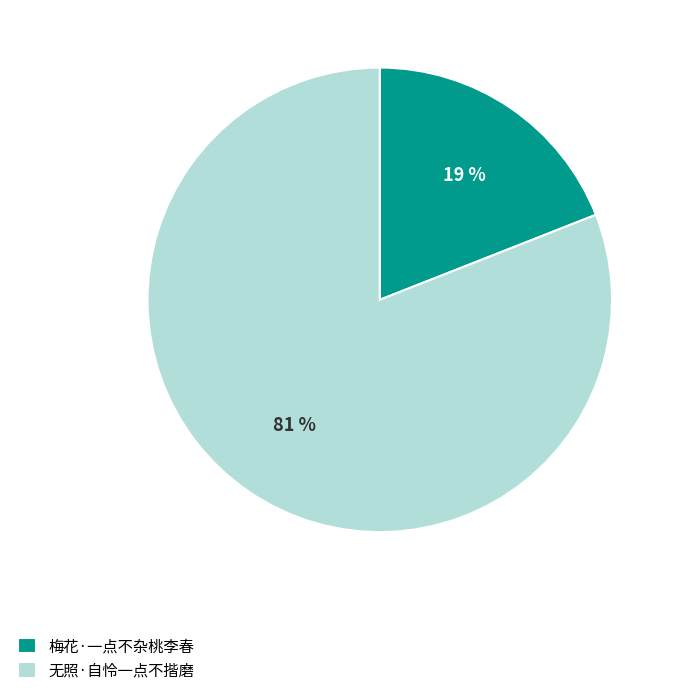

Which has a higher value, 无照·自怜一点不揩磨 or 梅花·一点不杂桃李春?

无照·自怜一点不揩磨